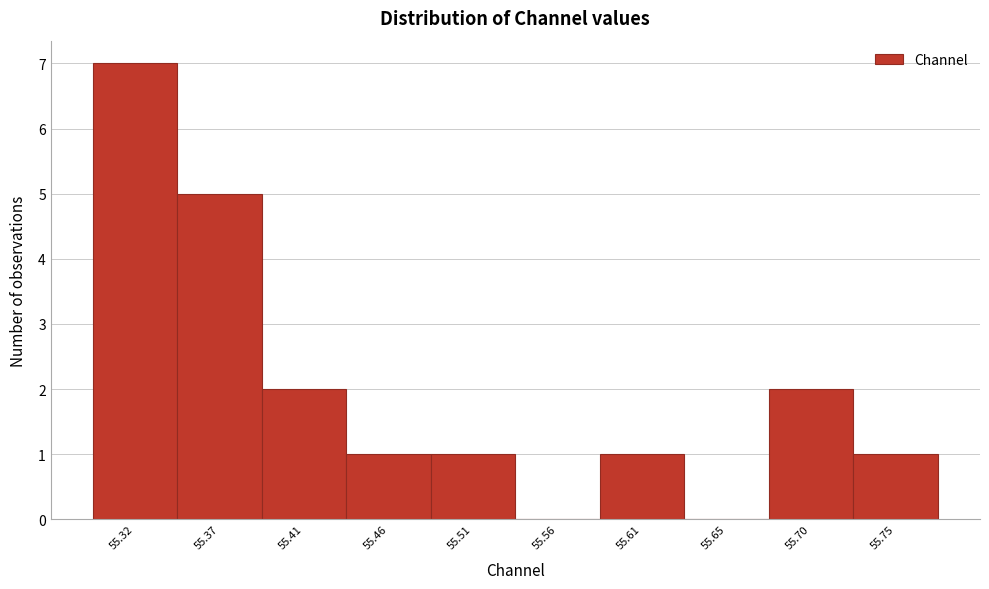

Reading left to right, extract all data points from this chart.

55.32=7	55.37=5	55.41=2	55.46=1	55.51=1	55.56=0	55.61=1	55.65=0	55.70=2	55.75=1